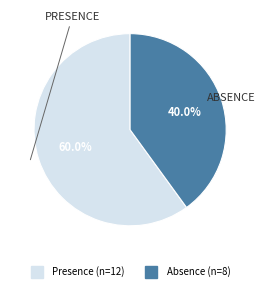

How many segments does this pie chart have?

2